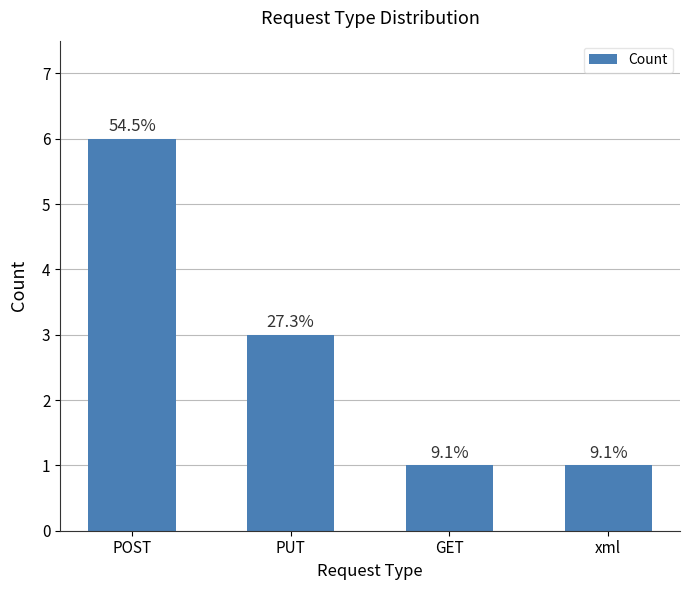

List the labels in order of value, smallest first.

GET, xml, PUT, POST